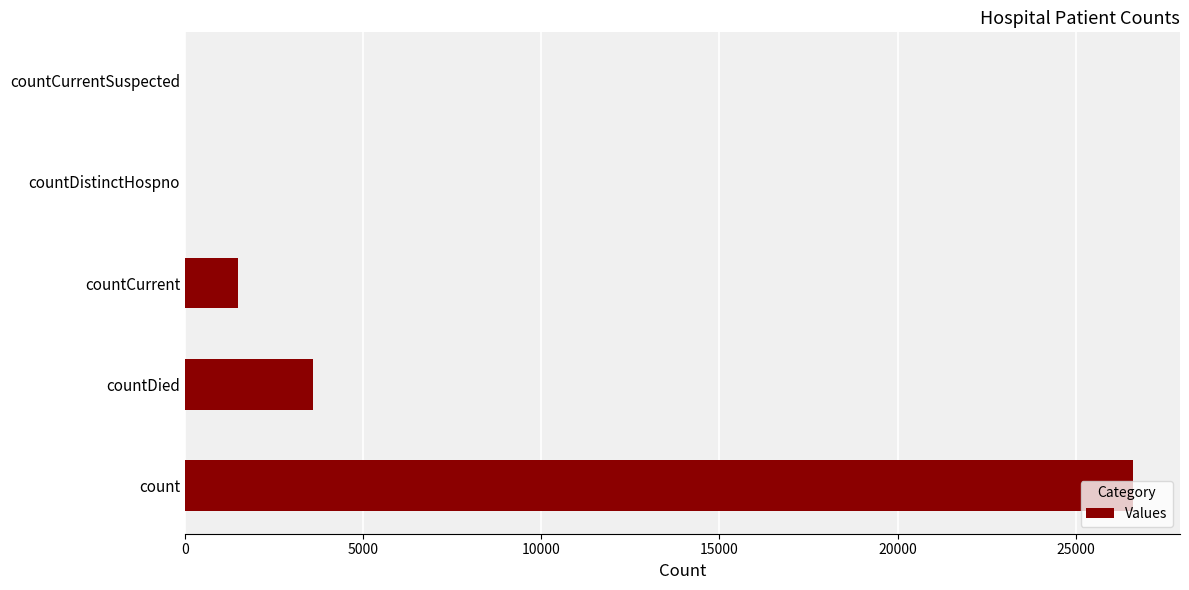

At which label is the value closest to 13297?

countDied